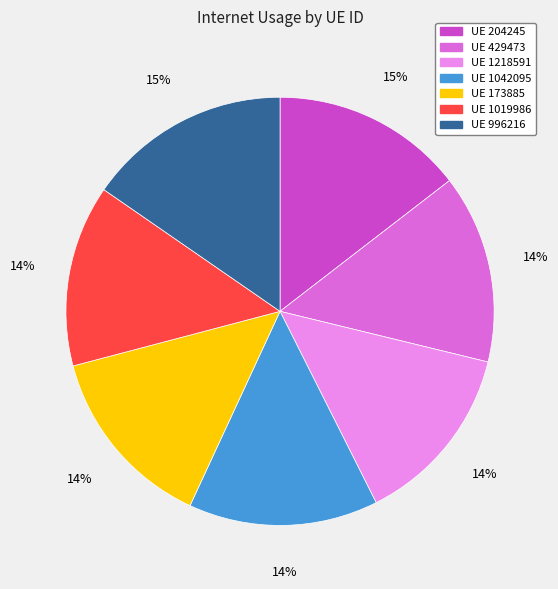

Approximately how many times larger is the value at UE 173885 compared to UE 996216?

0.9